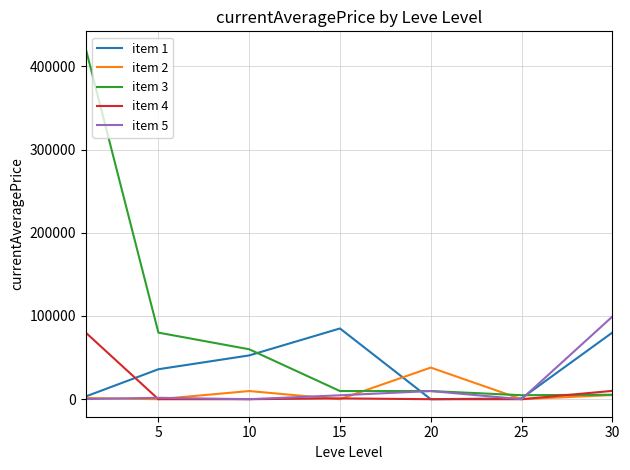

Which series has the largest total across all categories?

item 3